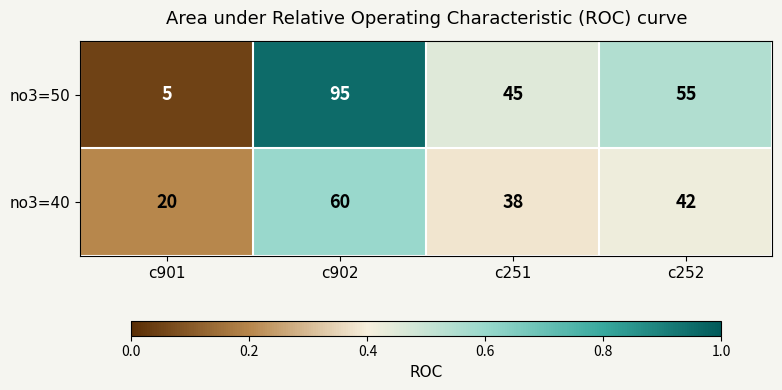

List the series in order of their peak value, highest first.

no3=50, no3=40